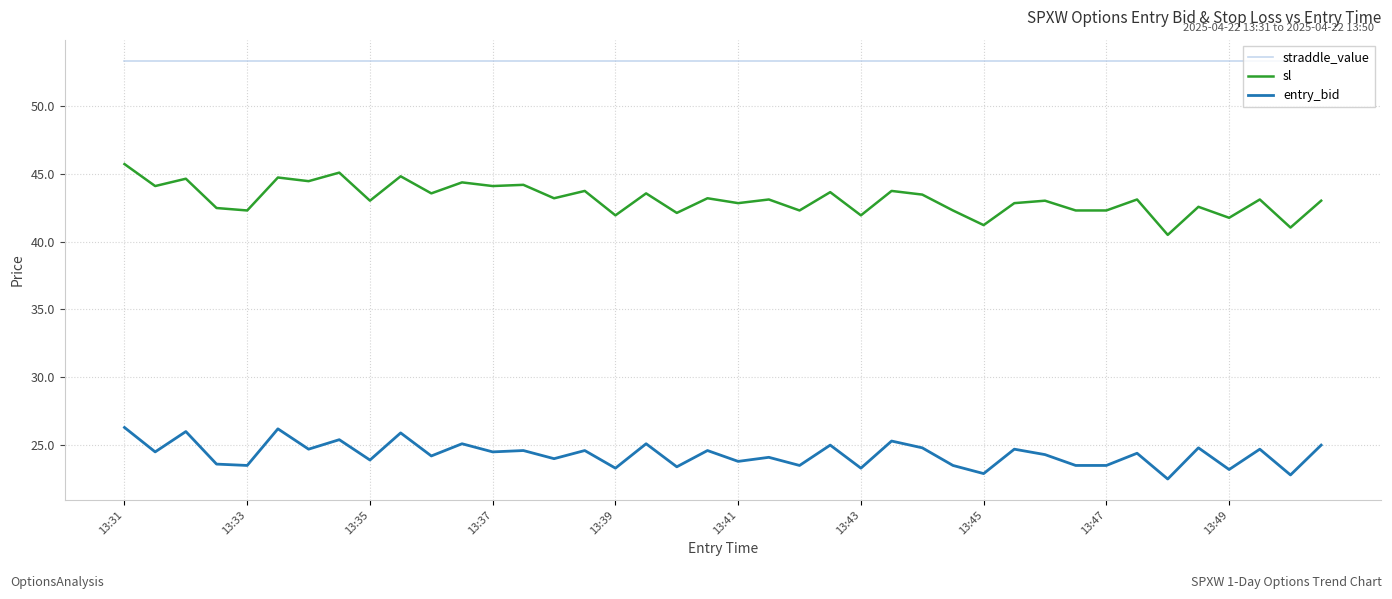

True or false: sl and entry_bid cross at least once.

False